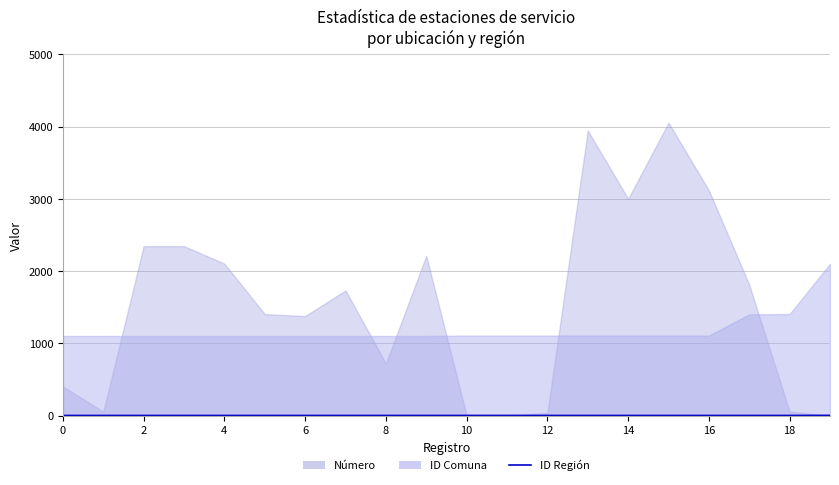

What is the minimum value shown in the chart?

1